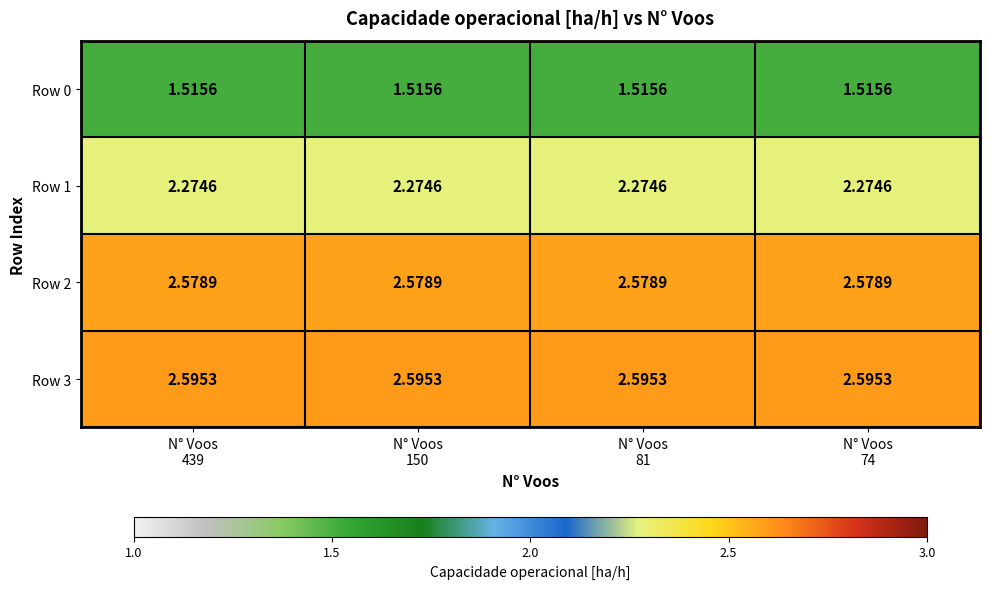

Between N° Voos
74 and N° Voos
81, which is larger?

N° Voos
74